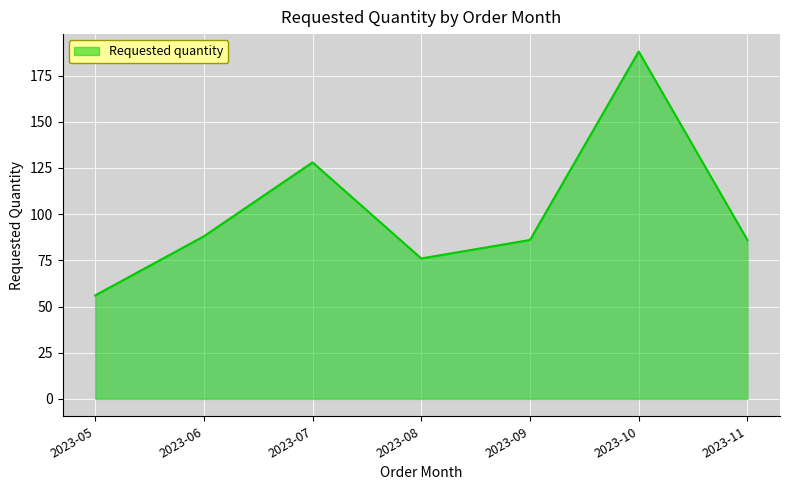

What is the approximate value at 2023-10?

188